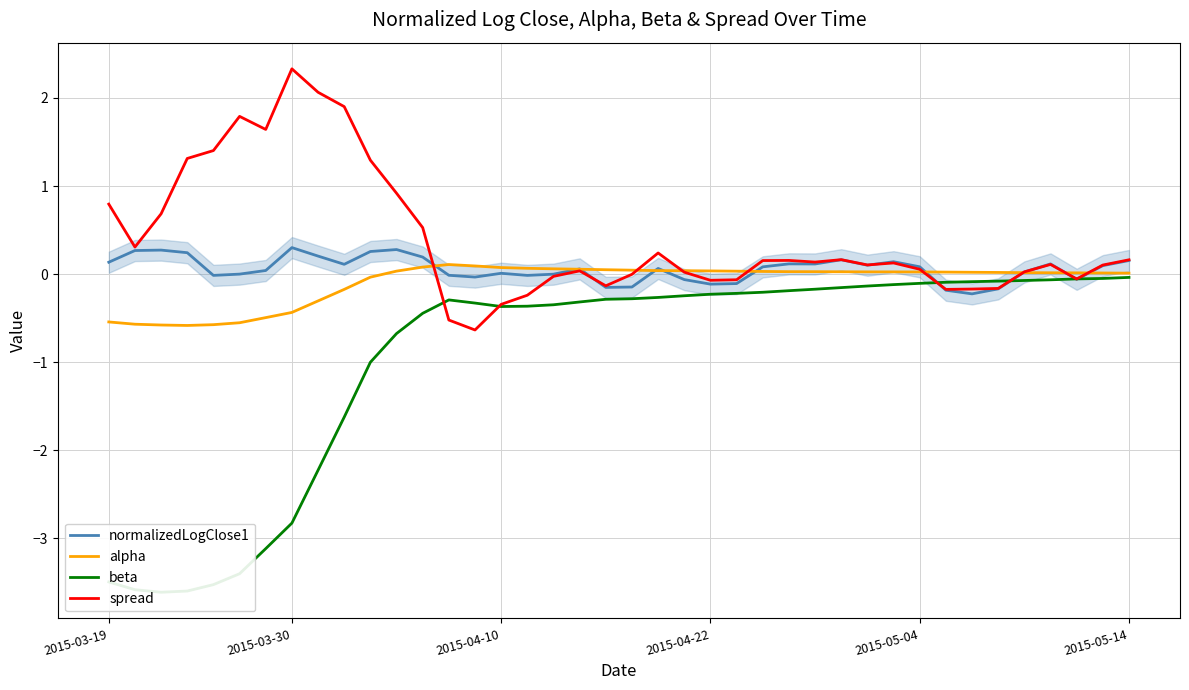

Where is the first local maximum for beta?

13